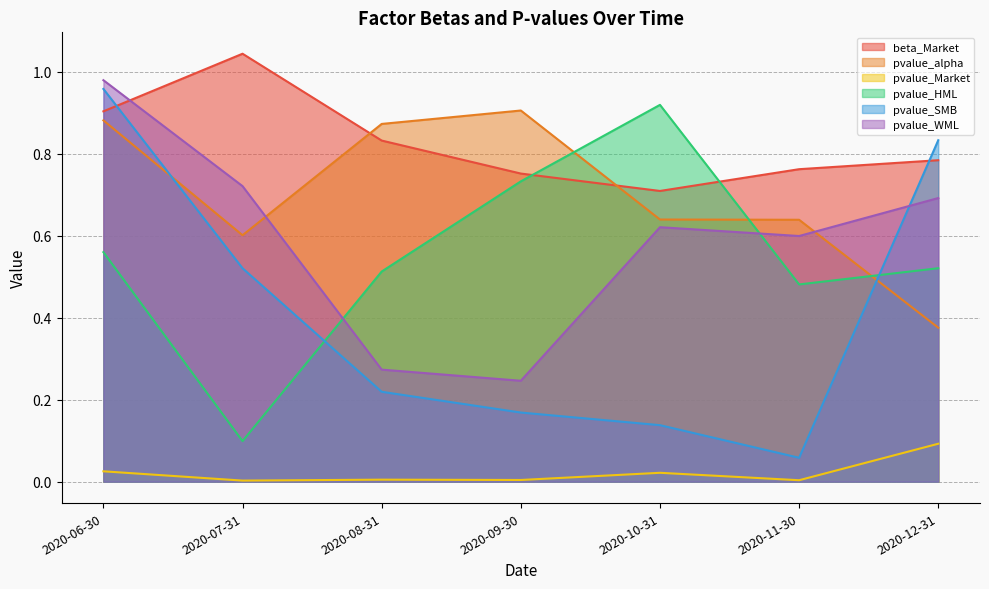

List the labels in order of pvalue_SMB value, largest first.

2020-06-30, 2020-12-31, 2020-07-31, 2020-08-31, 2020-09-30, 2020-10-31, 2020-11-30